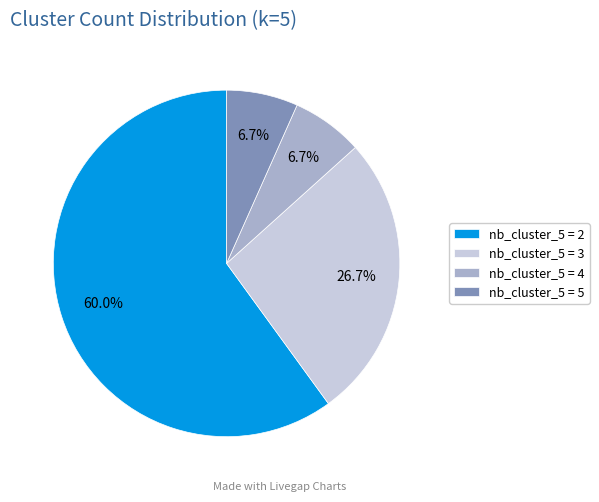

Does any single category account for the majority?

Yes